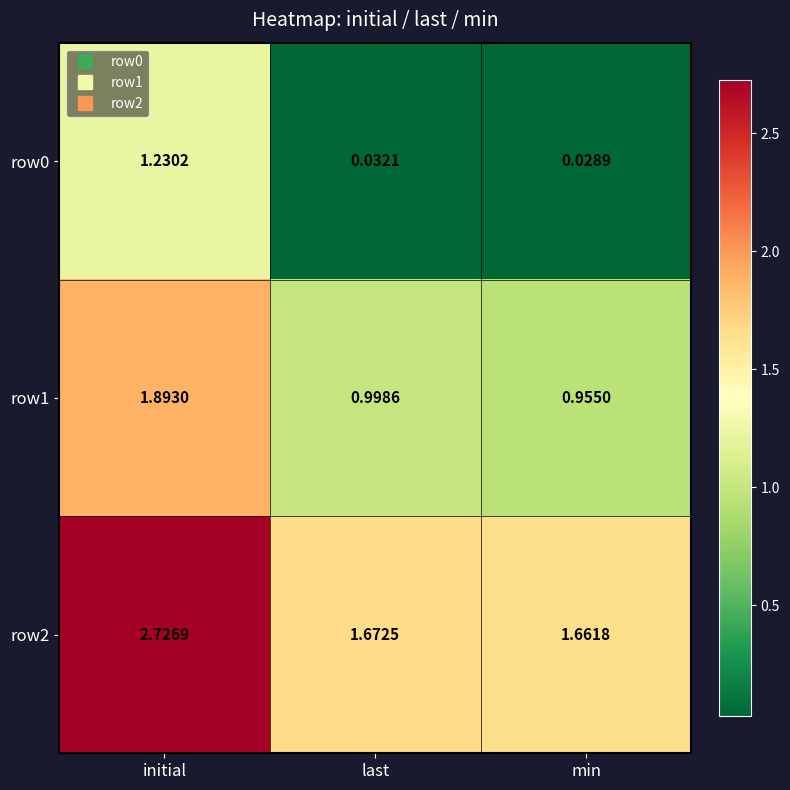

Is the value of row1 at initial greater than the value of row2 at min?

Yes